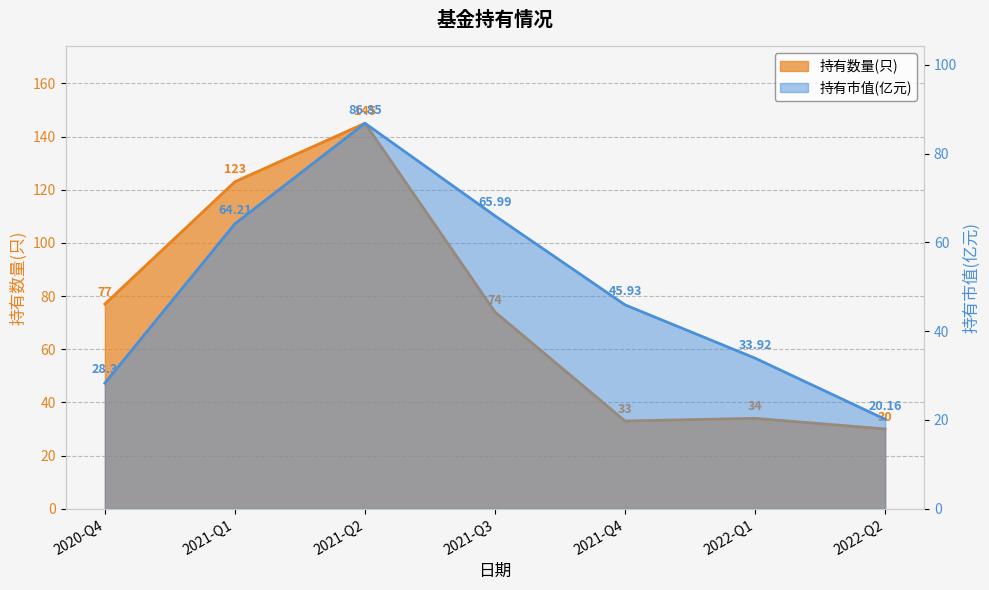

Reading left to right, list all the values displayed in this chart.

持有数量(只): 2020-Q4=77.0	2021-Q1=123.0	2021-Q2=145.0	2021-Q3=74.0	2021-Q4=33.0	2022-Q1=34.0	2022-Q2=30.0
持有市值(亿元): 2020-Q4=28.3	2021-Q1=64.2	2021-Q2=86.8	2021-Q3=66.0	2021-Q4=45.9	2022-Q1=33.9	2022-Q2=20.2